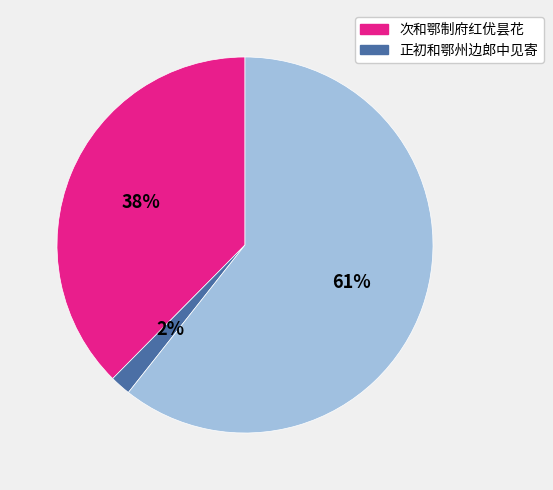

To the nearest percent, what is the average slice percentage?

33%